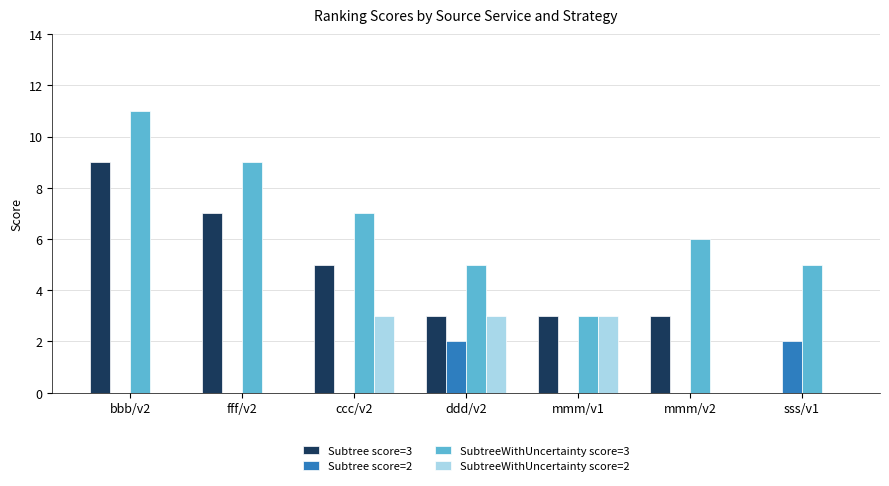

The value of Subtree score=3 at ddd/v2 is 5. True or false?

False